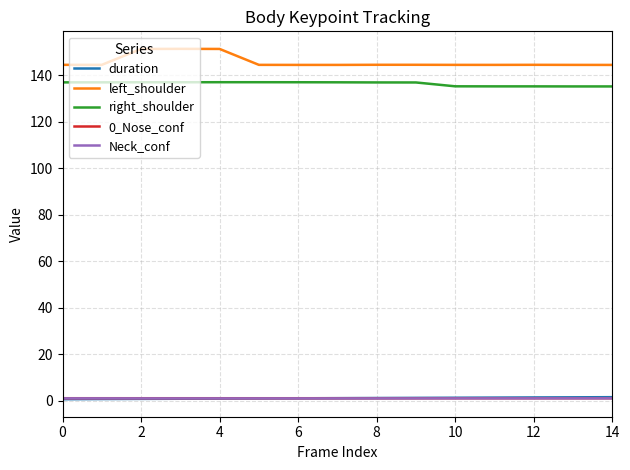

True or false: right_shoulder and left_shoulder cross at least once.

False